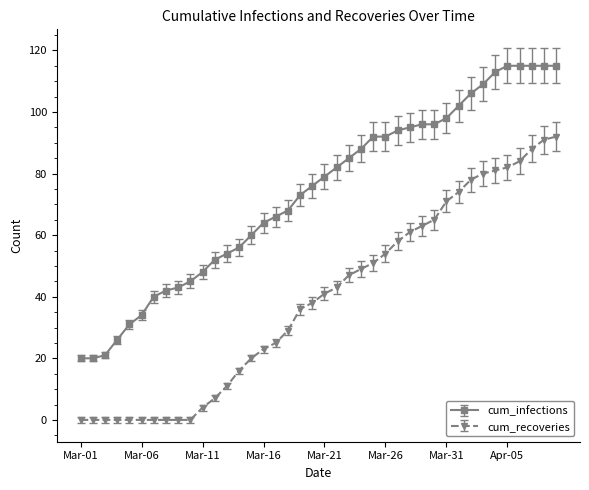

How many data points in cum_infections are less than 79?

20